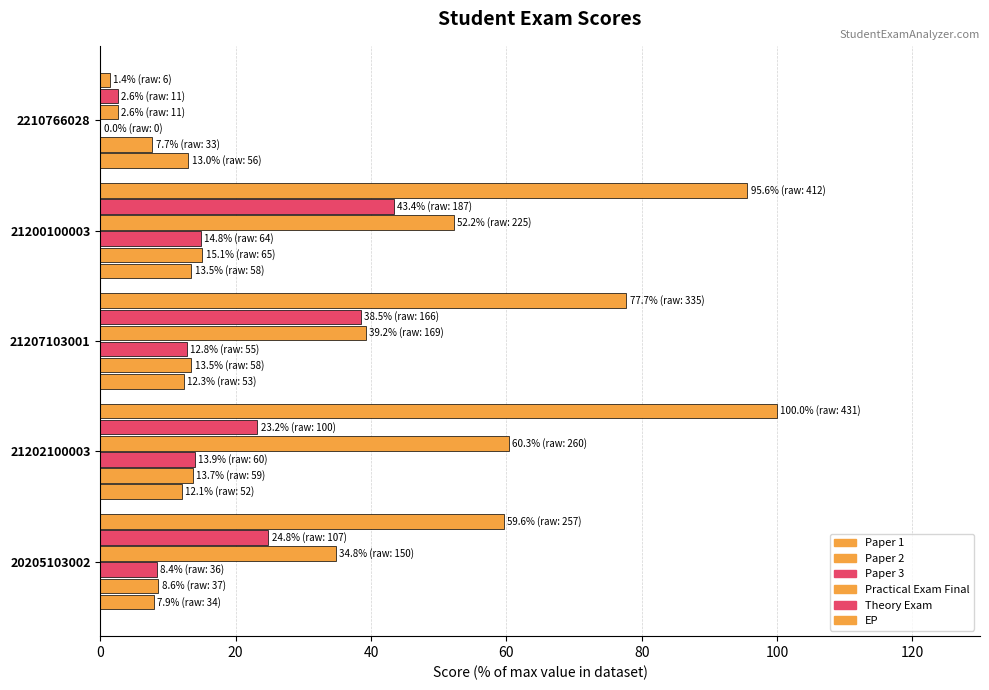

How many data points in Theory Exam are above 24?

3